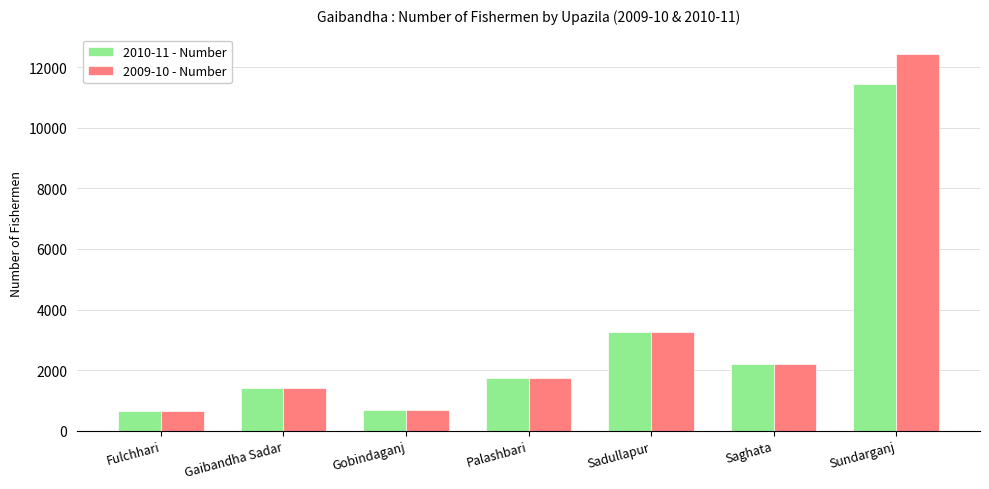

The 2009-10 - Number series shows 2987 at Saghata. True or false?

False